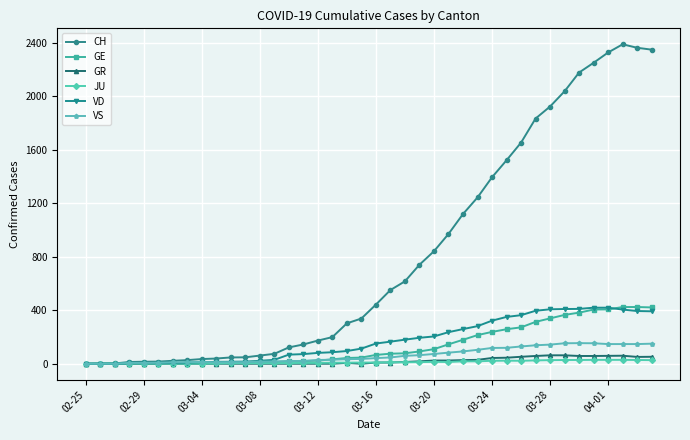

Which series has the largest range (max minus min)?

CH